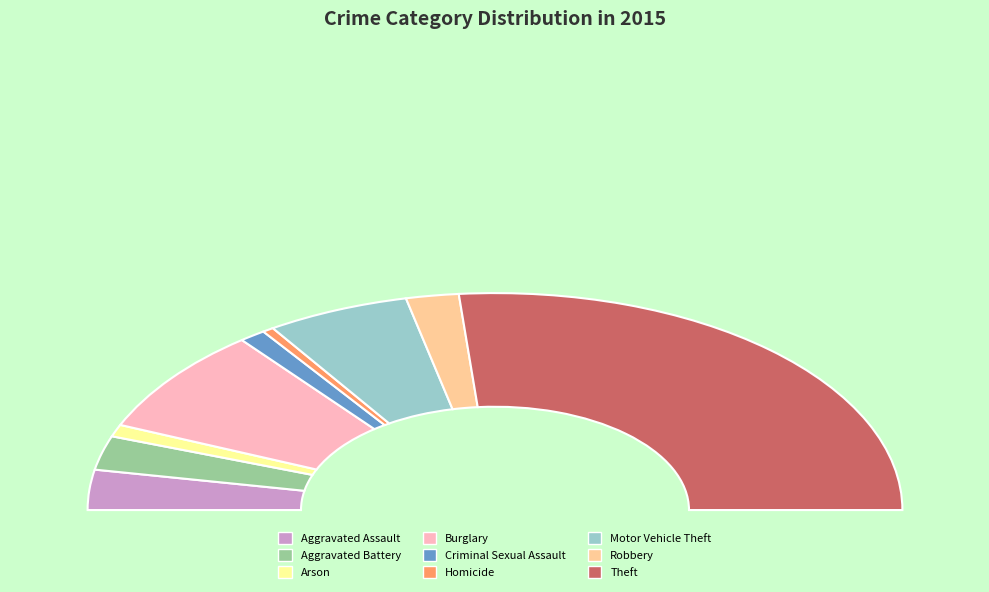

To the nearest percent, what is the combined percentage of Theft and Arson?

55%